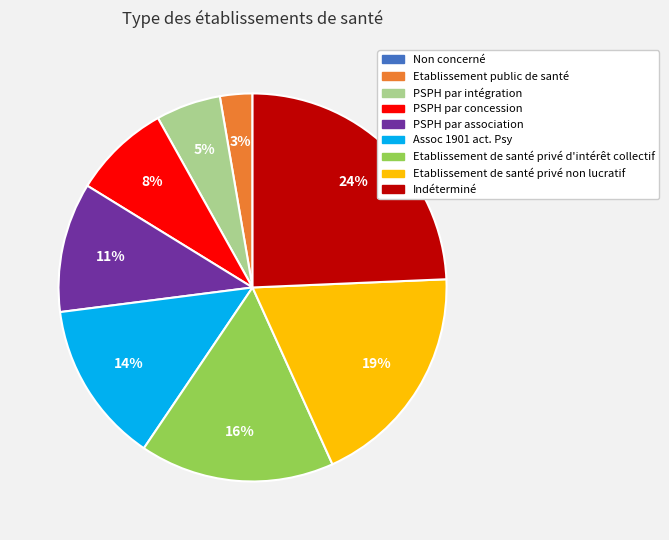

Is the sum of PSPH par concession and PSPH par intégration greater than half?

No